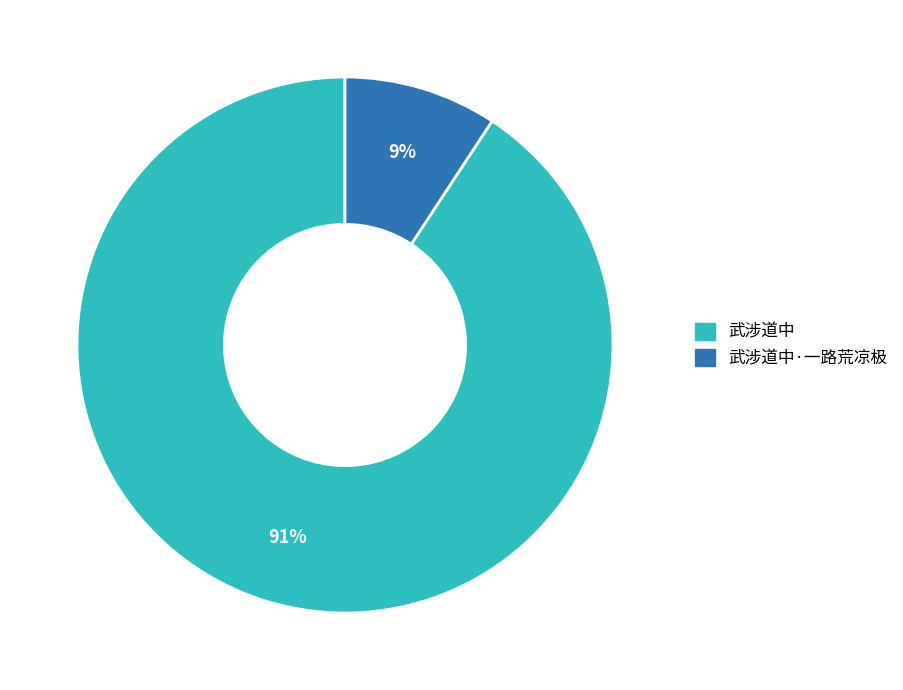

Rank the categories by value from highest to lowest.

武涉道中, 武涉道中·一路荒凉极